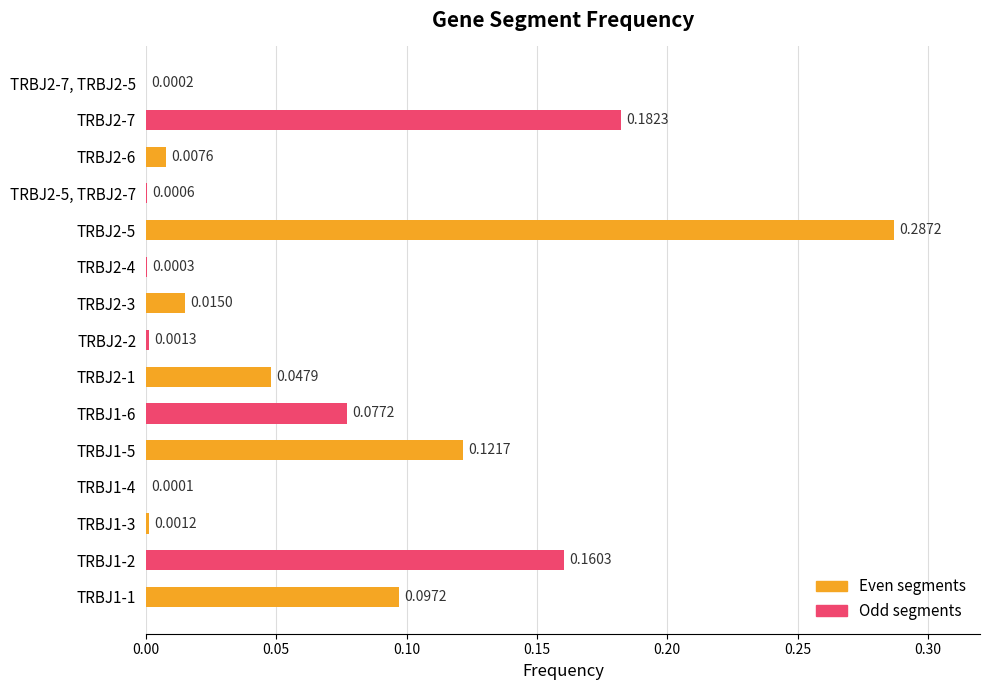

Between TRBJ2-7, TRBJ2-5 and TRBJ1-3, which is larger?

TRBJ1-3